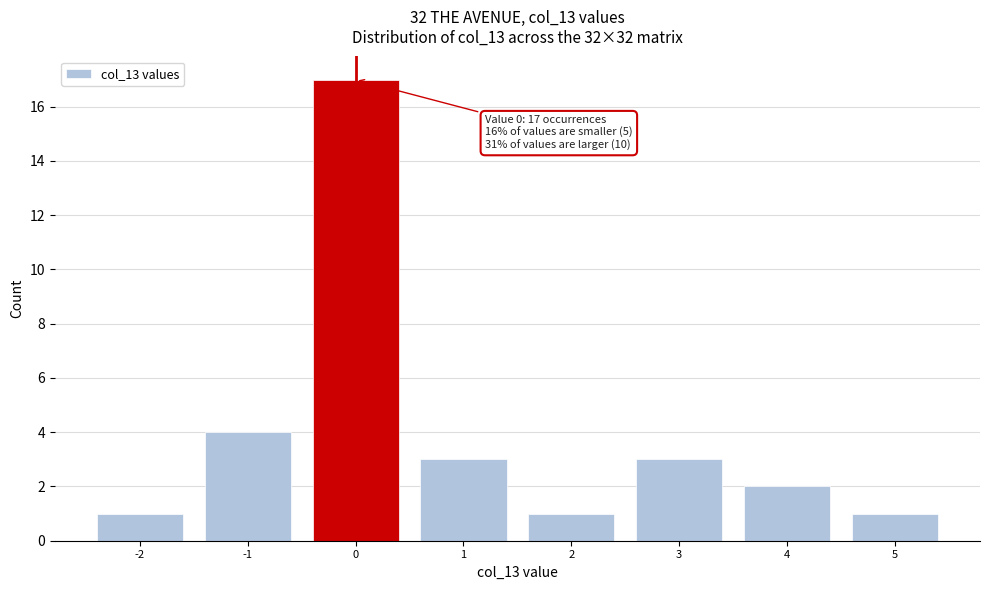

Which range on the x-axis has the tallest bar?

-0.5 to 0.5